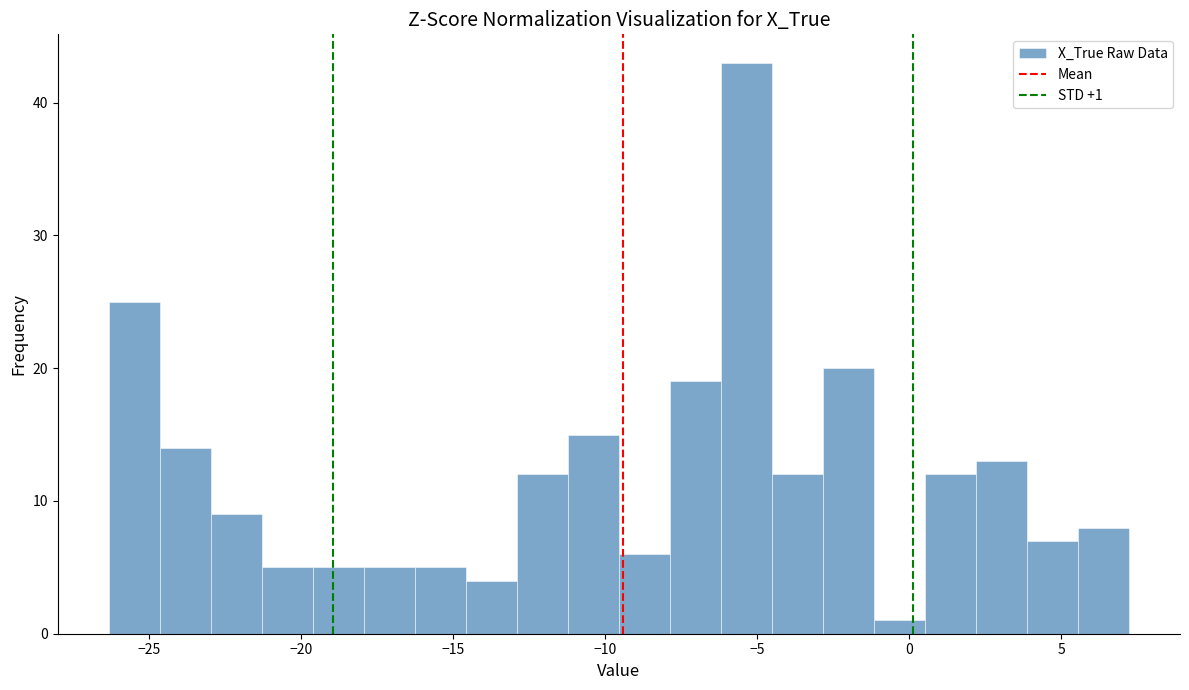

Around what value on the x-axis is the tallest bar? Give the approximate position of its centre, as read against the axis.

-5.5